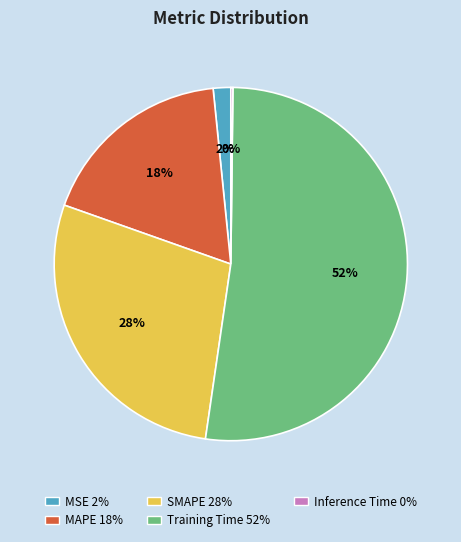

Which category has the biggest portion of the pie?

Training Time